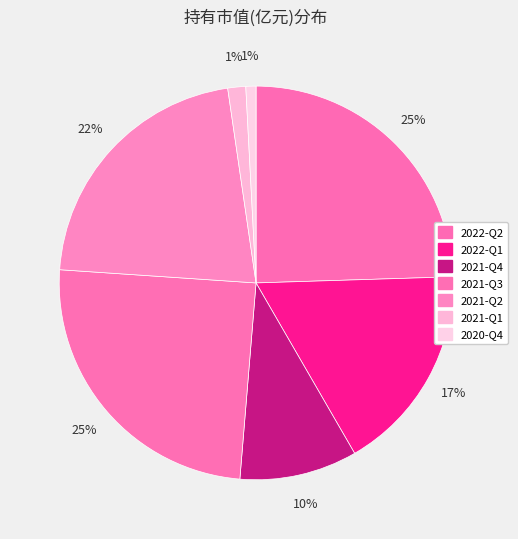

Count the number of slices in the pie.

7